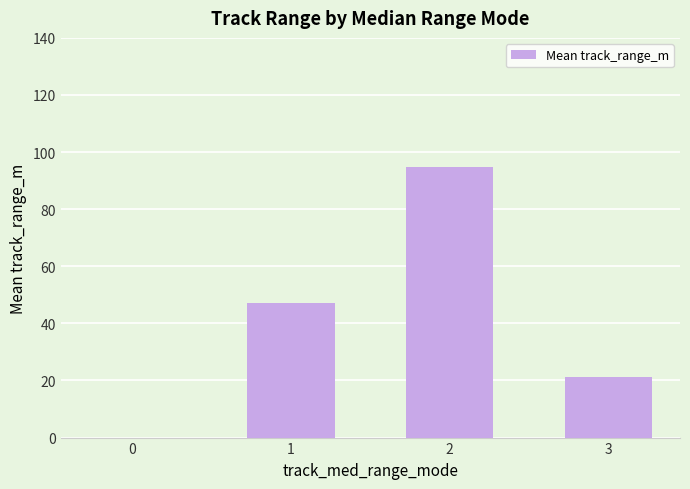

Between 0 and 1, which is larger?

1